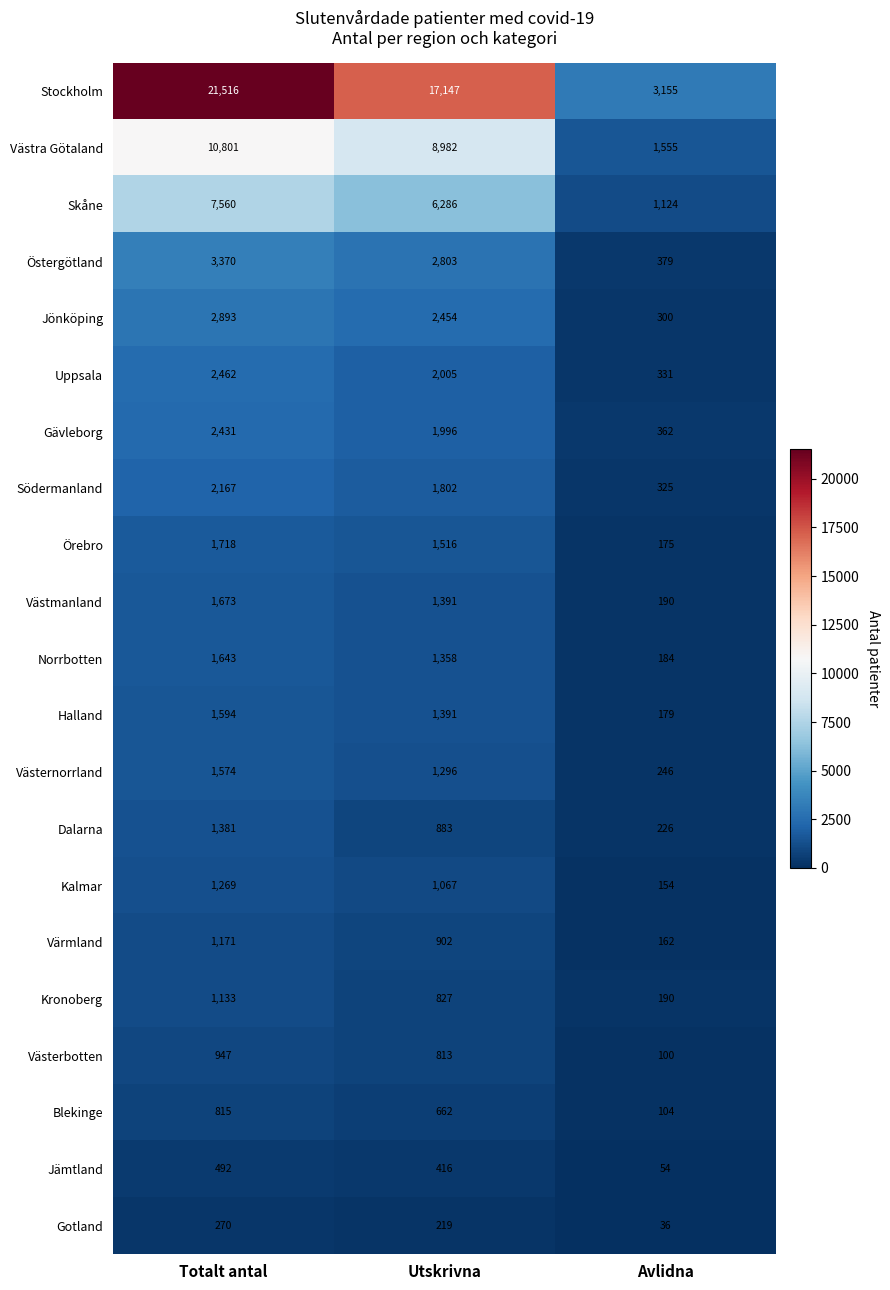

How many distinct data groups are displayed?

21